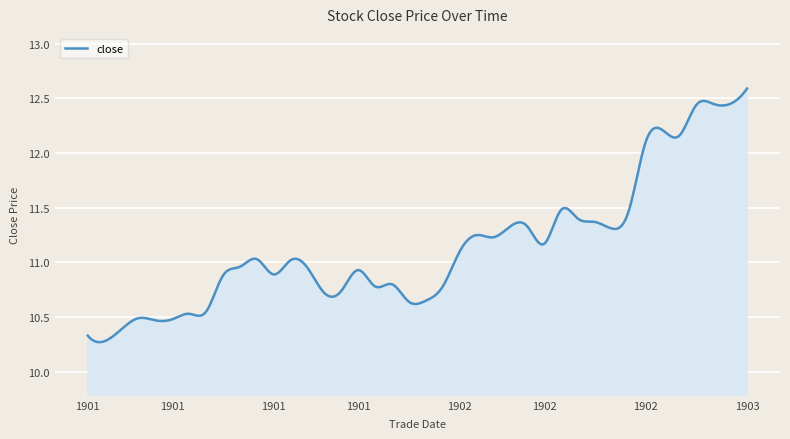

What is the difference between the maximum and minimum values?

2.3